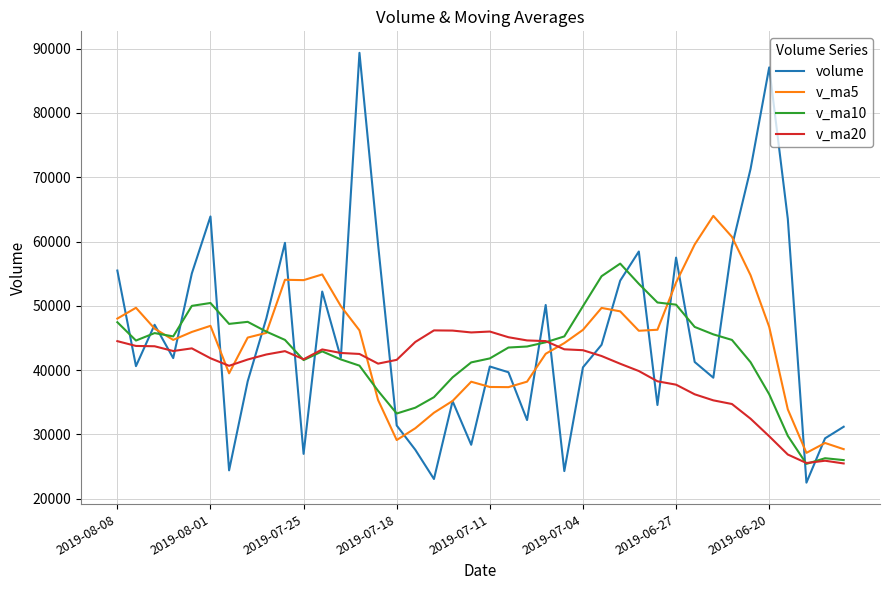

After their last crossing, which series has the higher values: v_ma20 or volume?

volume